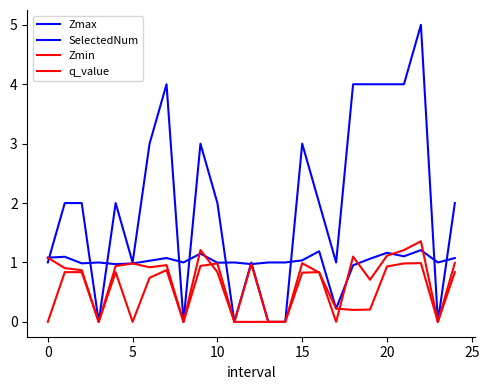

Does the chart have visible grid lines?

No